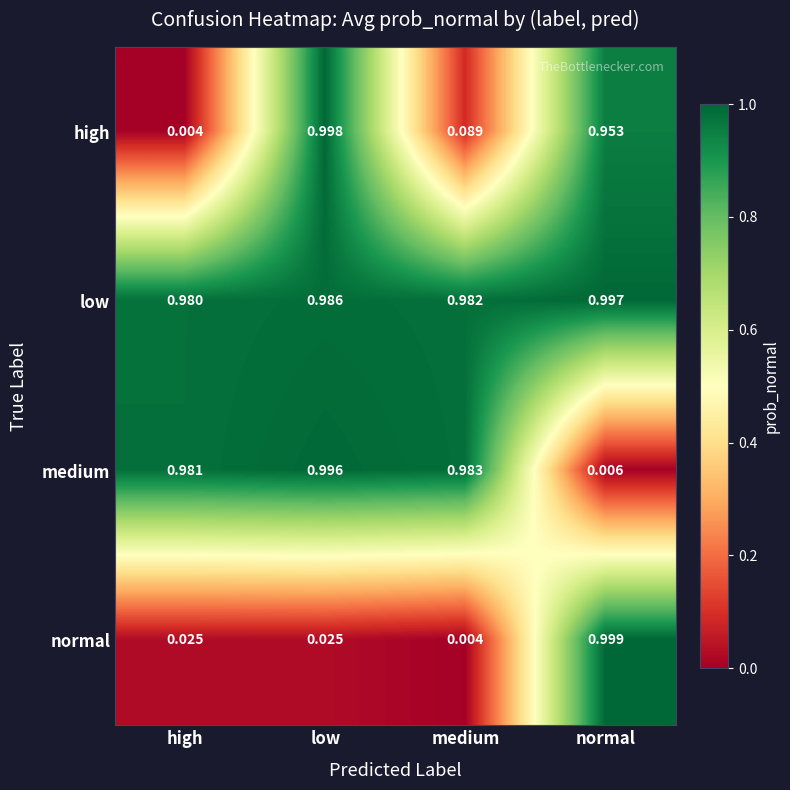

Rank the series by their maximum value, from highest to lowest.

normal, high, low, medium